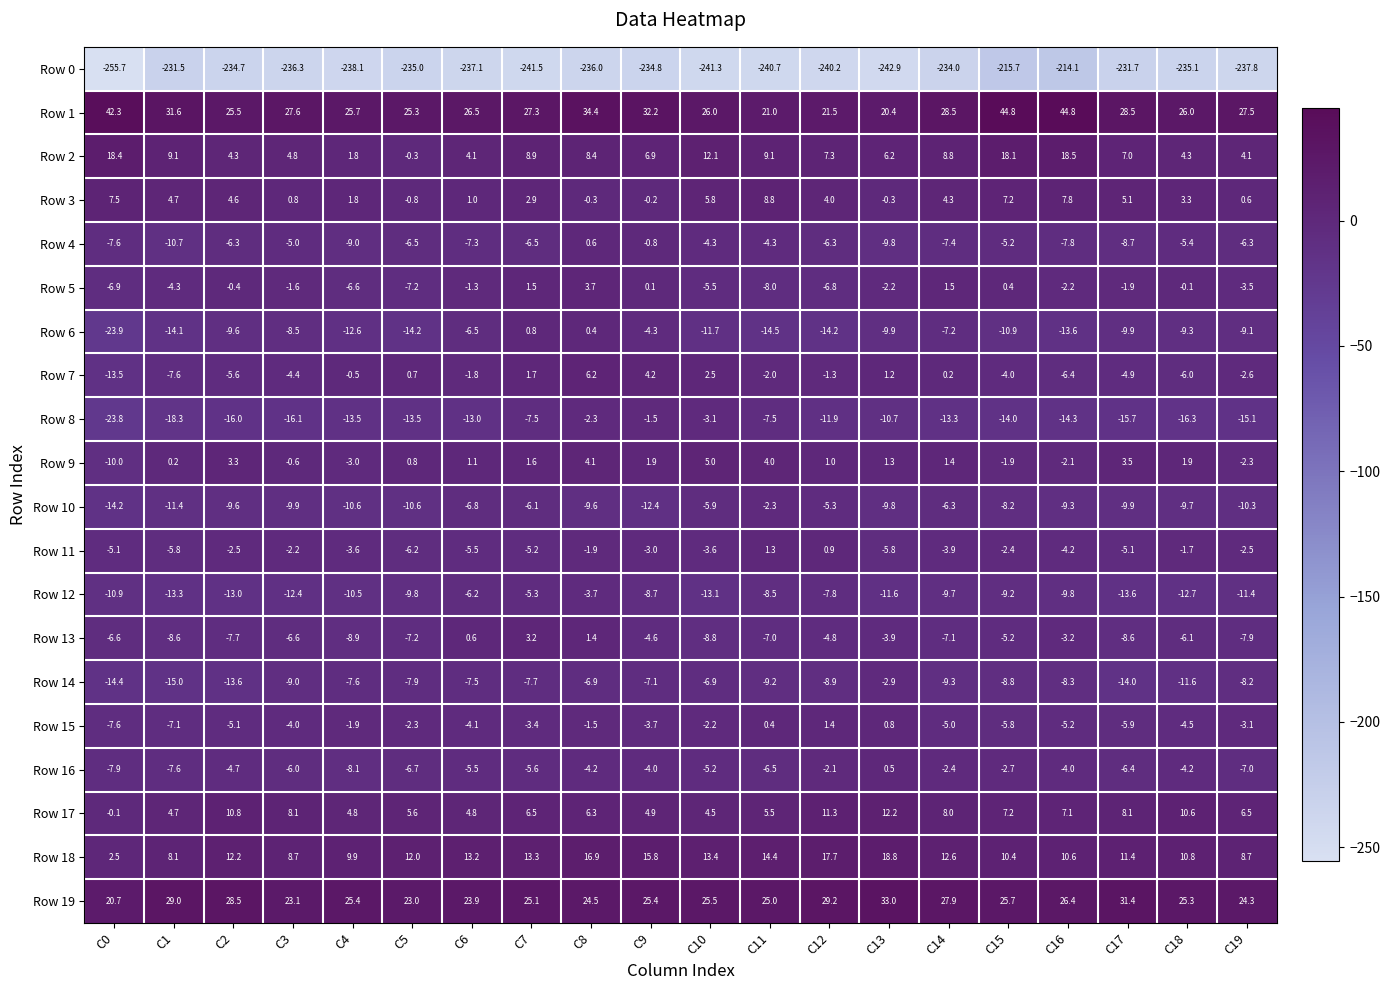

The Row 0 series shows -236.3 at C3. True or false?

True